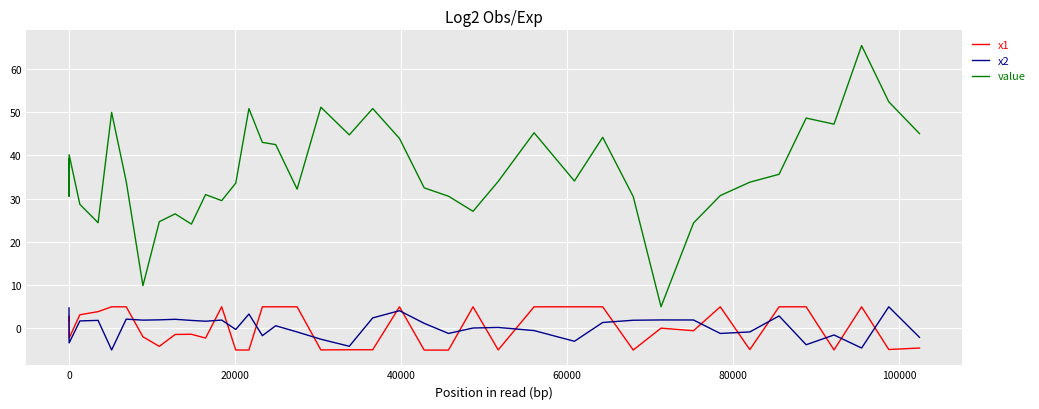

How many distinct data groups are displayed?

3